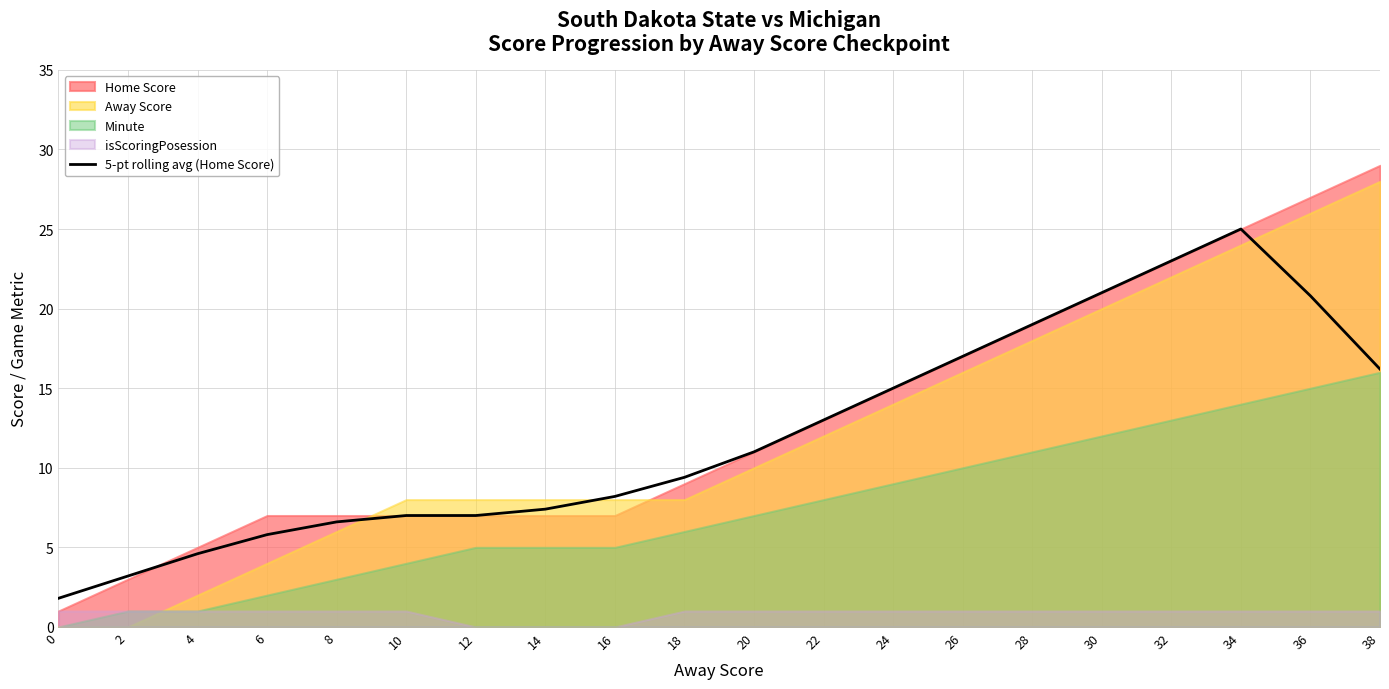

How many lines are shown in the chart?

1